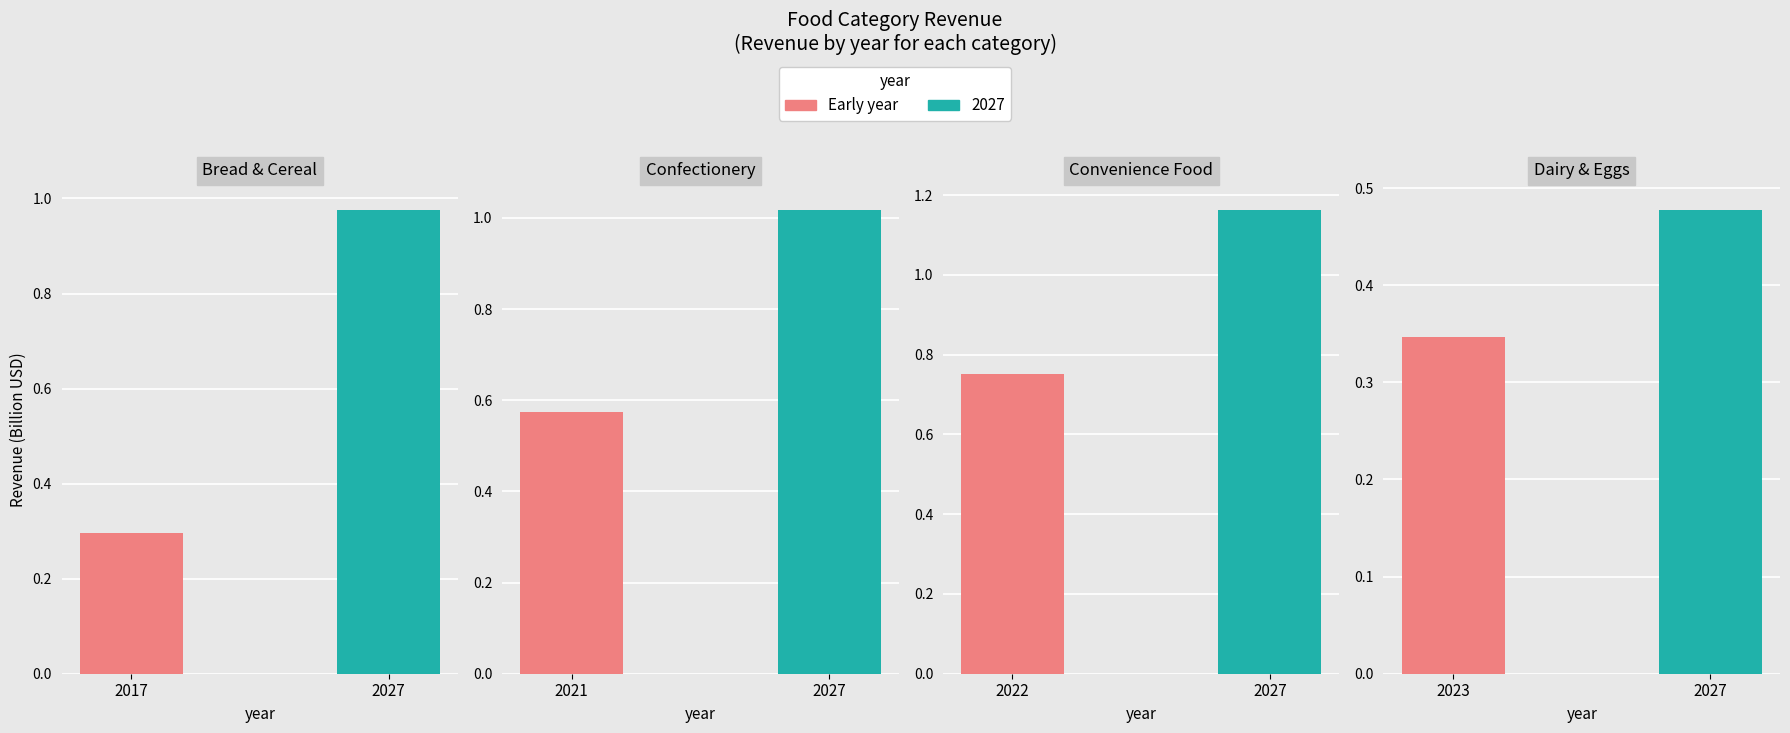

Which series has the largest total across all categories?

2027